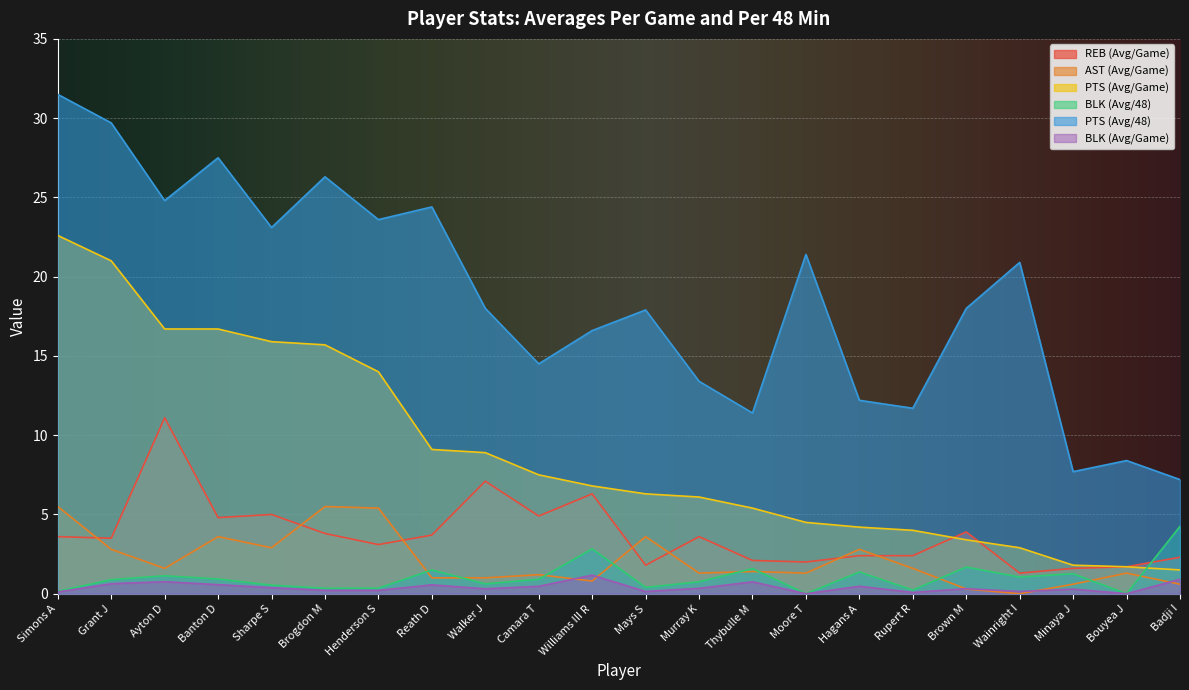

Reading left to right, what are all the values shown in this chart?

REB (Avg/Game): 3.6	3.5	11.1	4.8	5.0	3.8	3.1	3.7	7.1	4.9	6.3	1.8	3.6	2.1	2.0	2.4	2.4	3.9	1.3	1.6	1.7	2.3
AST (Avg/Game): 5.5	2.8	1.6	3.6	2.9	5.5	5.4	1.0	1.0	1.2	0.8	3.6	1.3	1.4	1.3	2.8	1.6	0.3	0.0	0.6	1.3	0.6
PTS (Avg/Game): 22.6	21.0	16.7	16.7	15.9	15.7	14.0	9.1	8.9	7.5	6.8	6.3	6.1	5.4	4.5	4.2	4.0	3.4	2.9	1.8	1.7	1.5
BLK (Avg/48): 0.1	0.9	1.1	0.9	0.5	0.3	0.3	1.5	0.6	0.9	2.8	0.4	0.8	1.6	0.0	1.4	0.2	1.7	1.1	1.3	0.0	4.2
PTS (Avg/48): 31.5	29.7	24.8	27.5	23.1	26.3	23.6	24.4	18.0	14.5	16.6	17.9	13.4	11.4	21.4	12.2	11.7	18.0	20.9	7.7	8.4	7.2
BLK (Avg/Game): 0.1	0.6	0.8	0.6	0.4	0.2	0.2	0.6	0.3	0.5	1.2	0.1	0.3	0.8	0.0	0.5	0.1	0.3	0.1	0.3	0.0	0.9